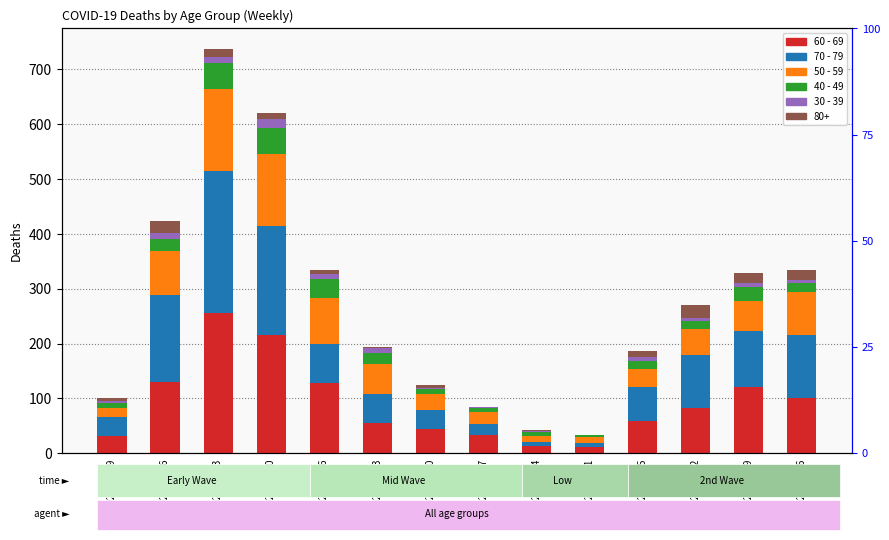

At which category does the chart reach its peak across all series?

2020-03-23